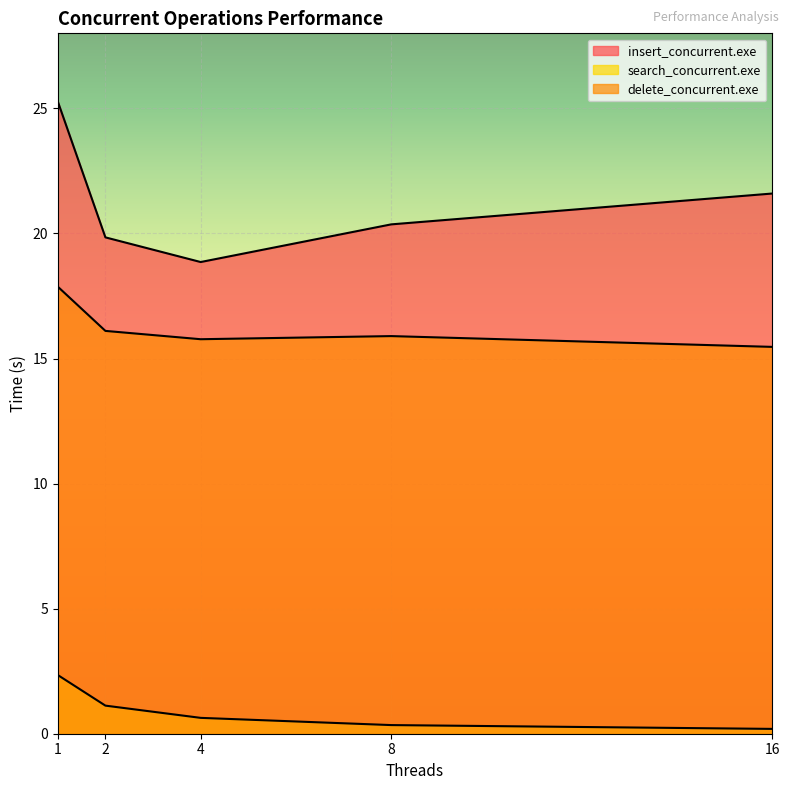

How many data points does each series have?

5